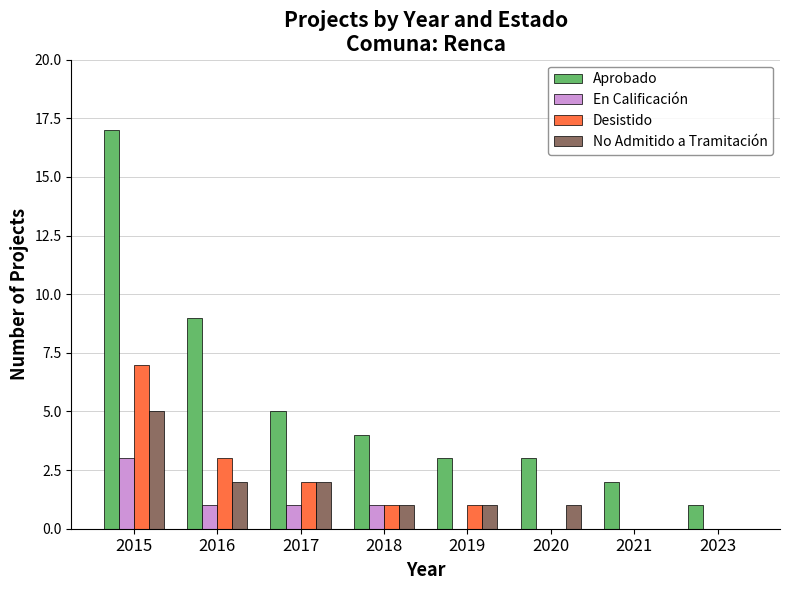

What is the spread (max minus min) of values at 2016?

8